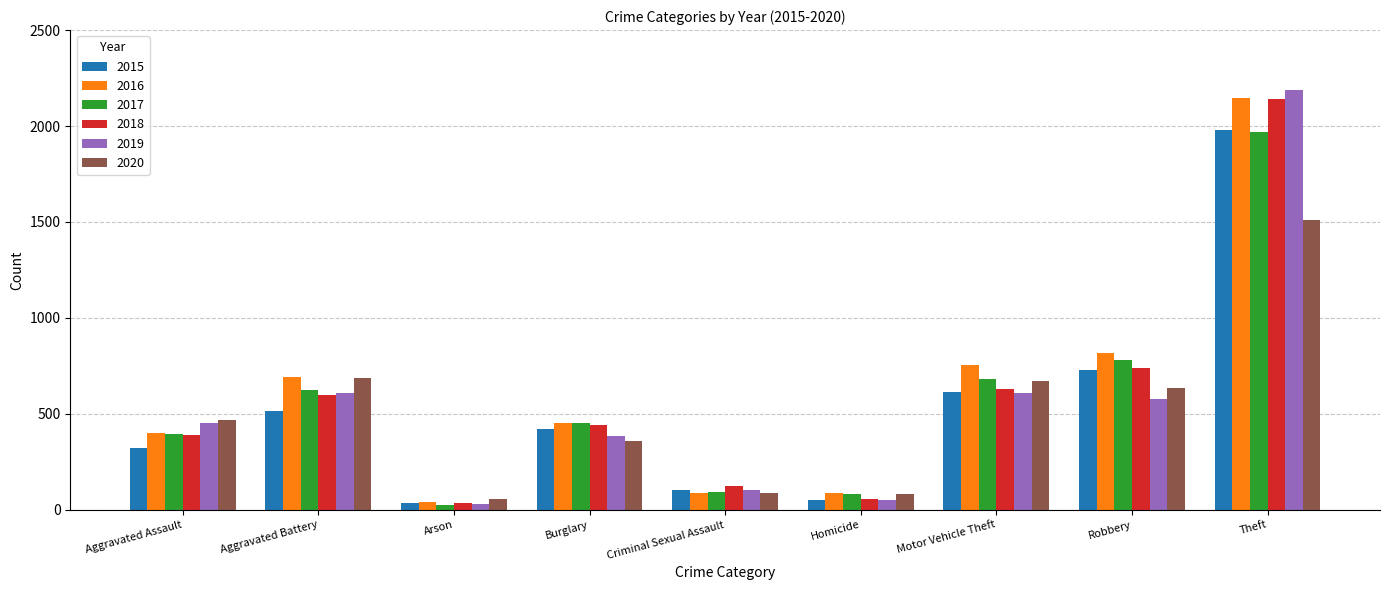

Which series has the largest total across all categories?

2016